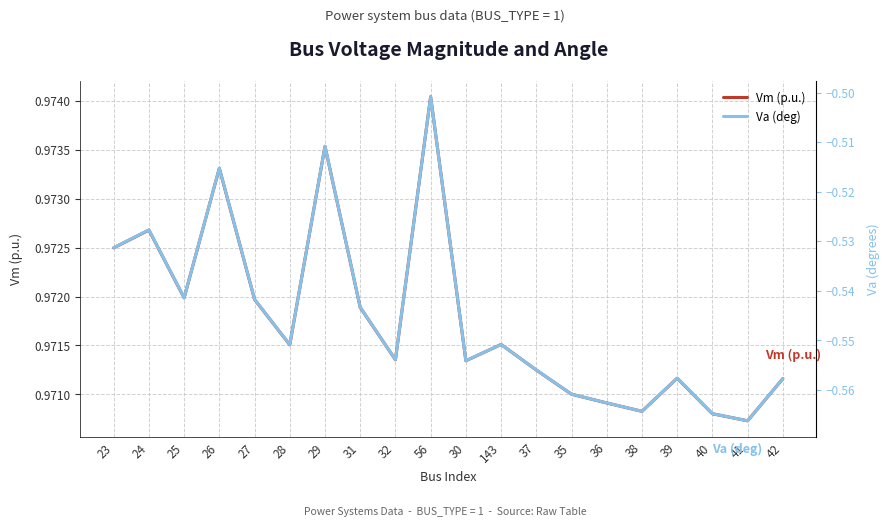

The value of Va (deg) at 42 is -0.9. True or false?

False